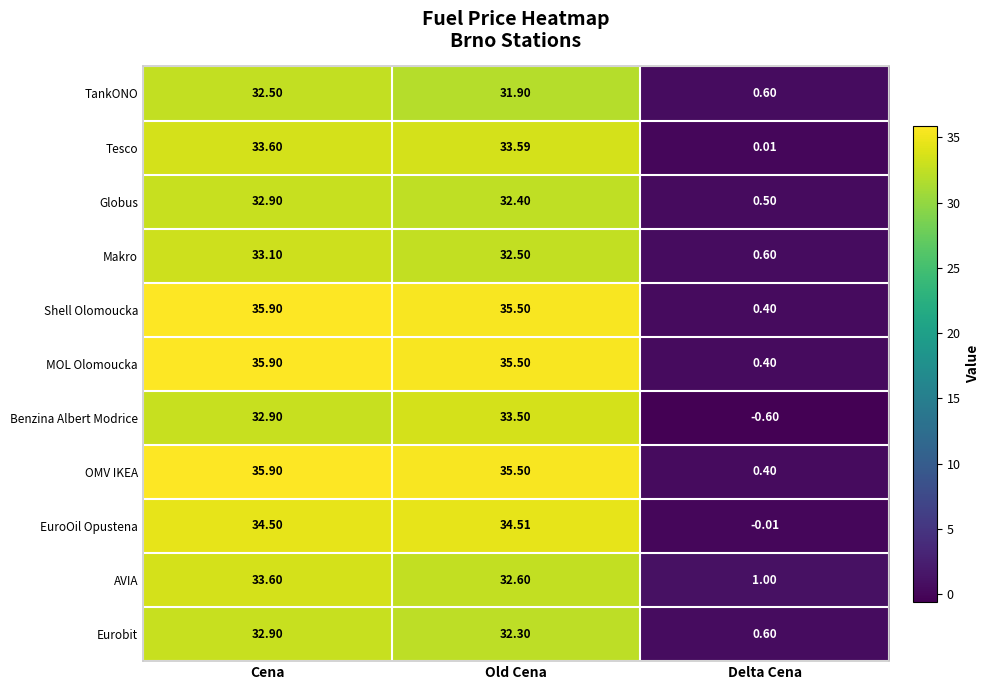

Rank the categories by Makro value from lowest to highest.

Delta Cena, Old Cena, Cena